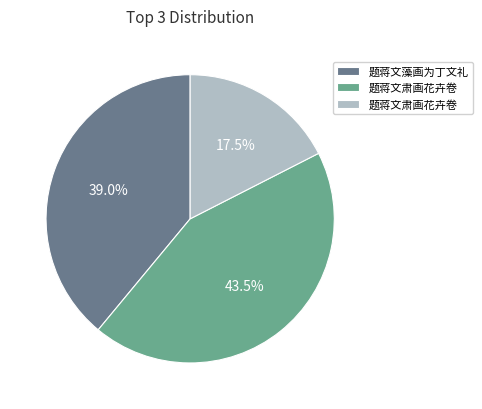

To the nearest percent, what is the average slice percentage?

33%